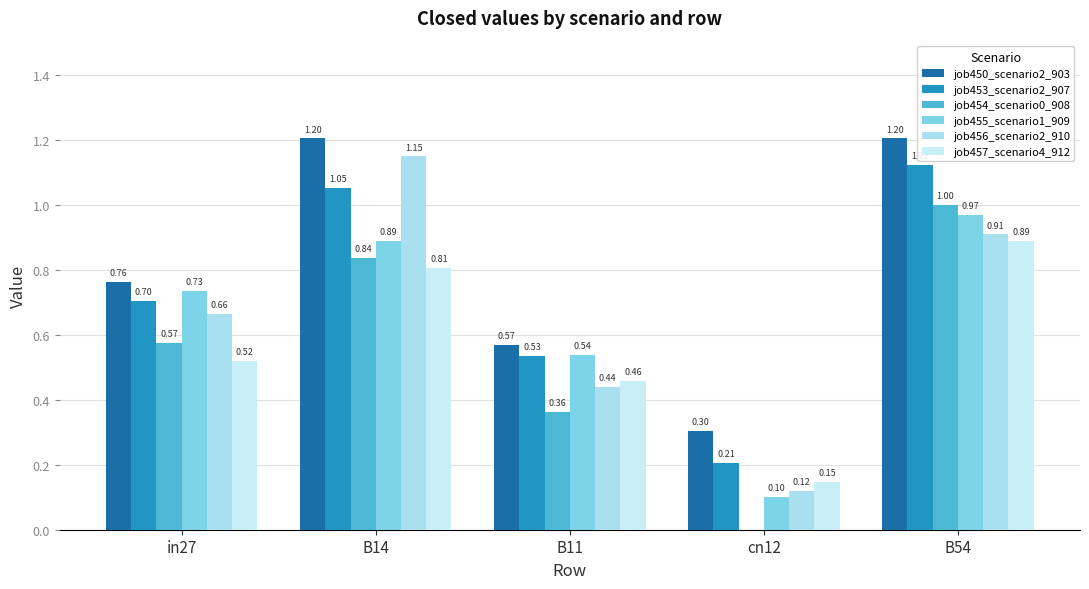

Rank the series at B14 from highest to lowest value.

job450_scenario2_903, job456_scenario2_910, job453_scenario2_907, job455_scenario1_909, job454_scenario0_908, job457_scenario4_912